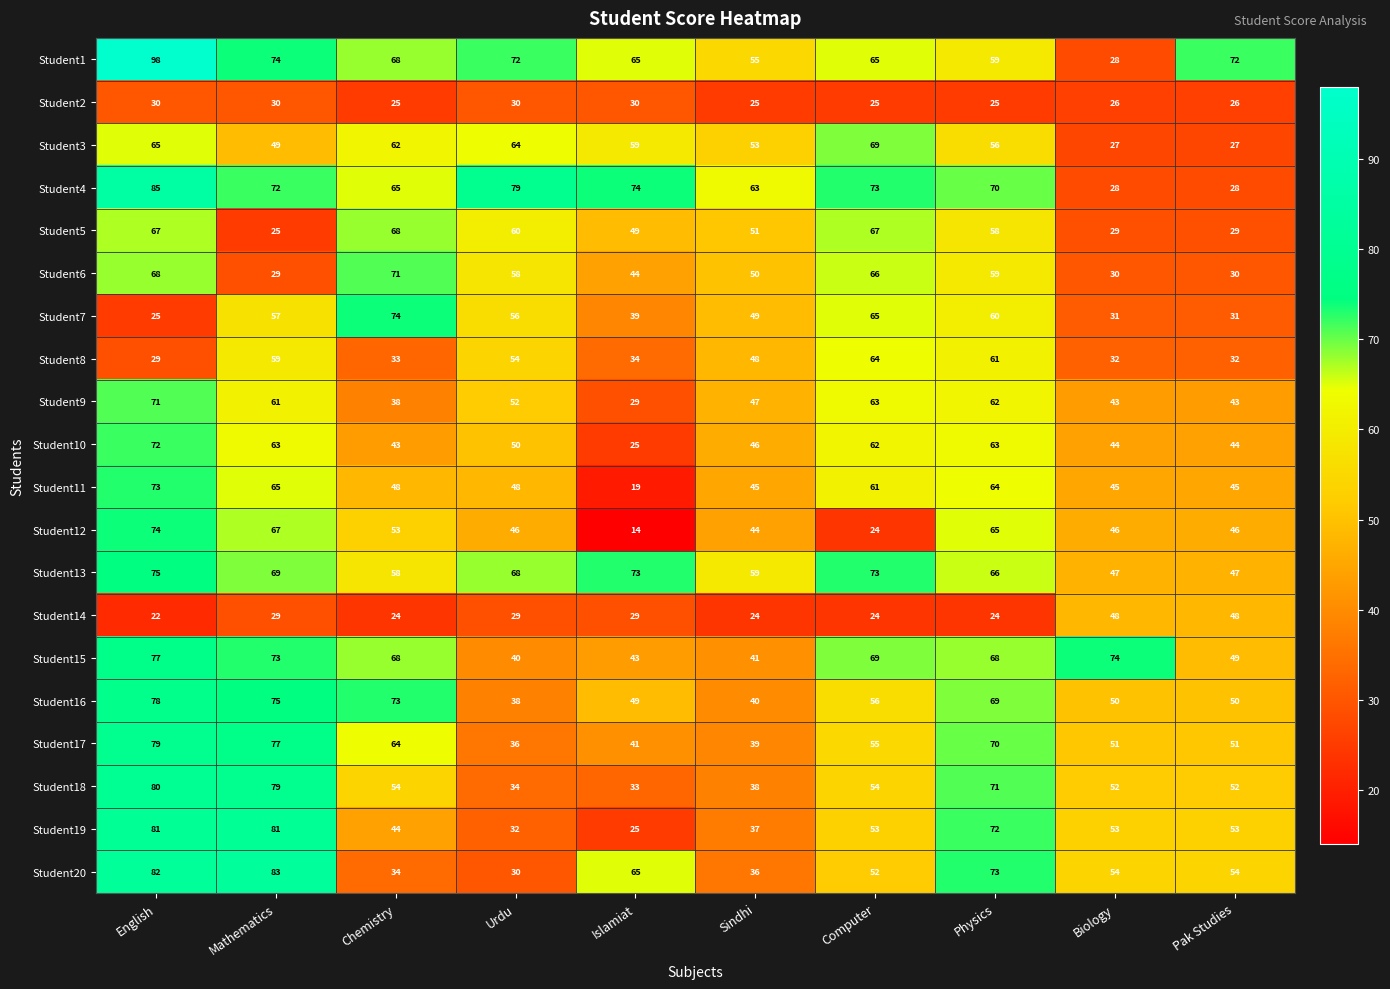

The value of Student16 at Sindhi is 25. True or false?

False